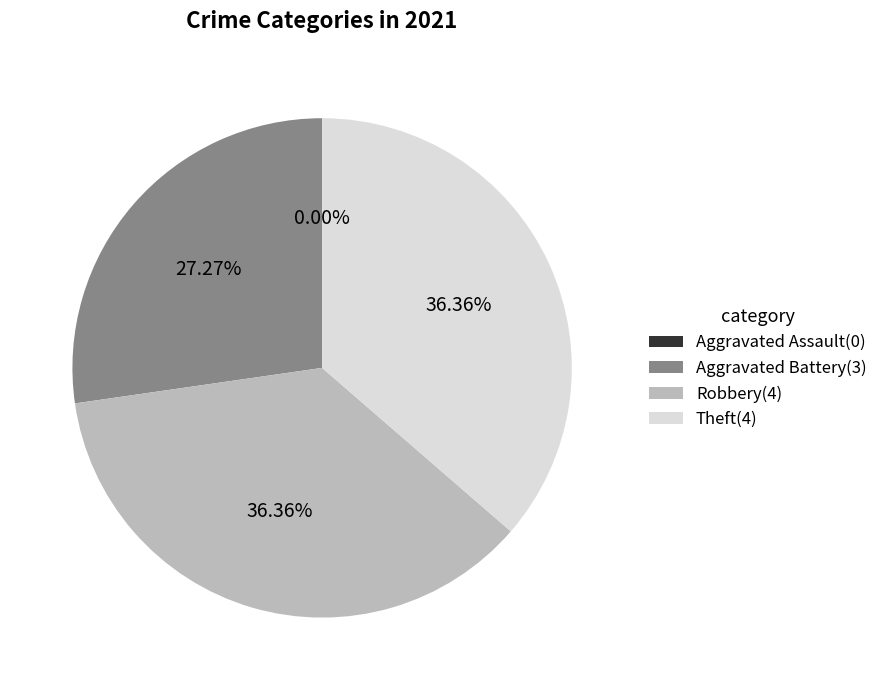

How many segments does this pie chart have?

4